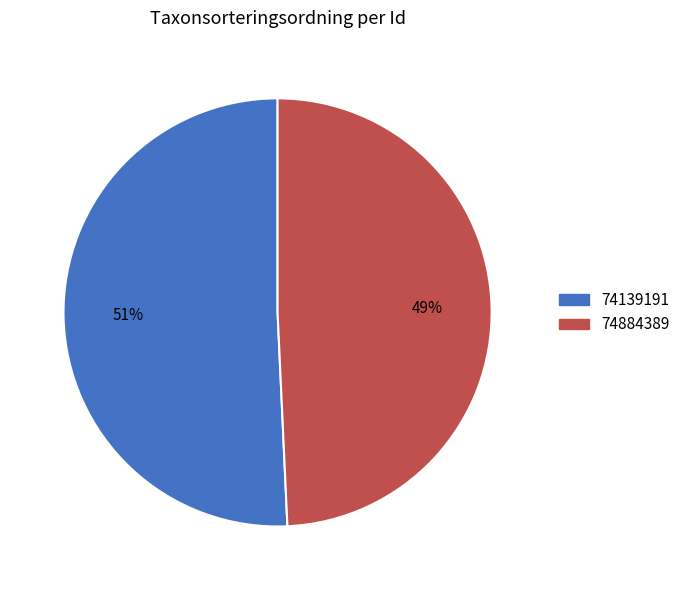

Is there a majority slice in this chart?

Yes